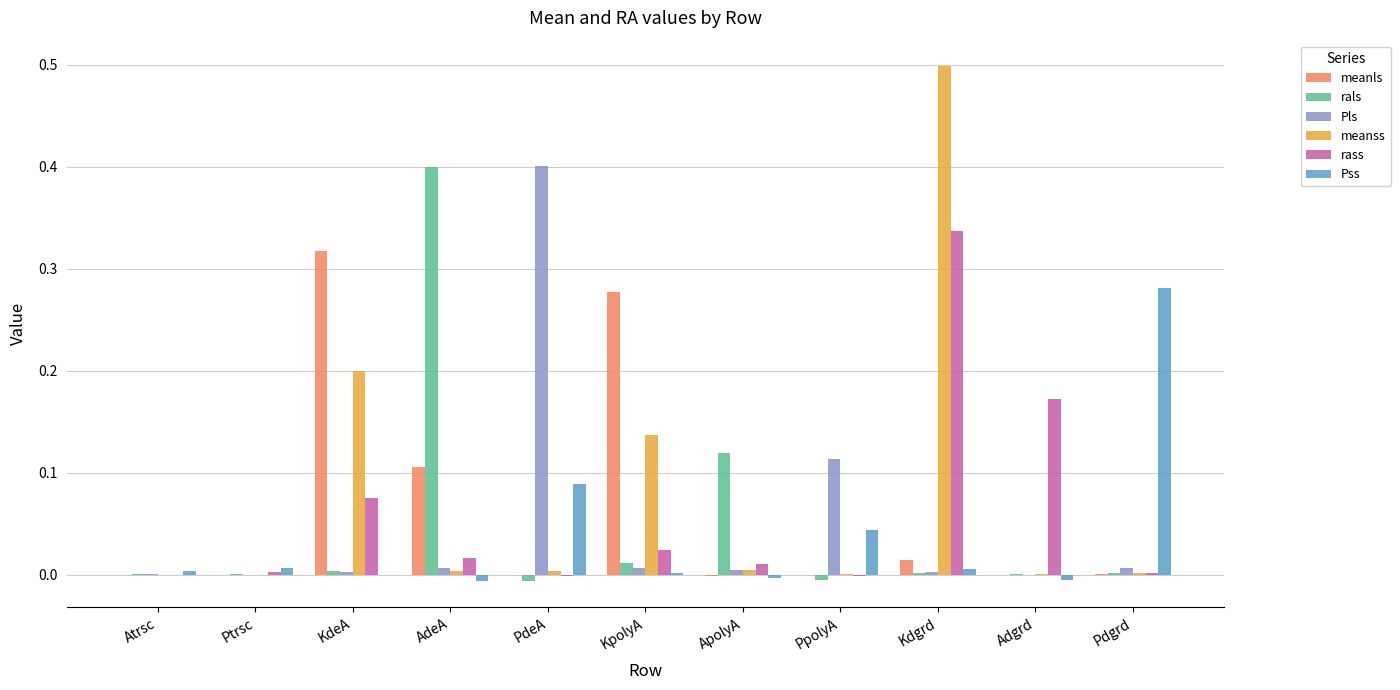

At which category does the chart reach its peak across all series?

Kdgrd